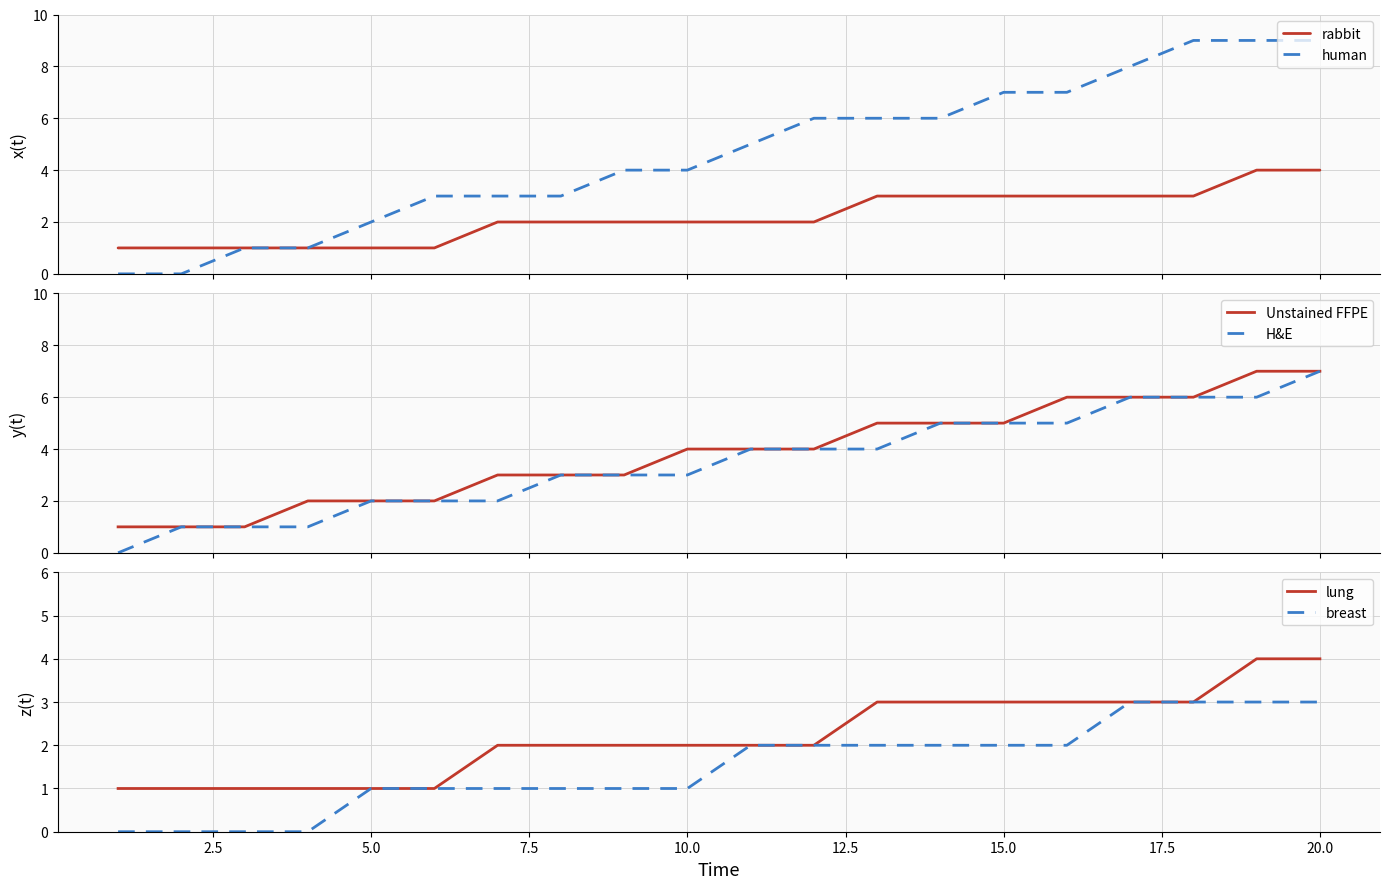

What is the maximum value for rabbit?

4